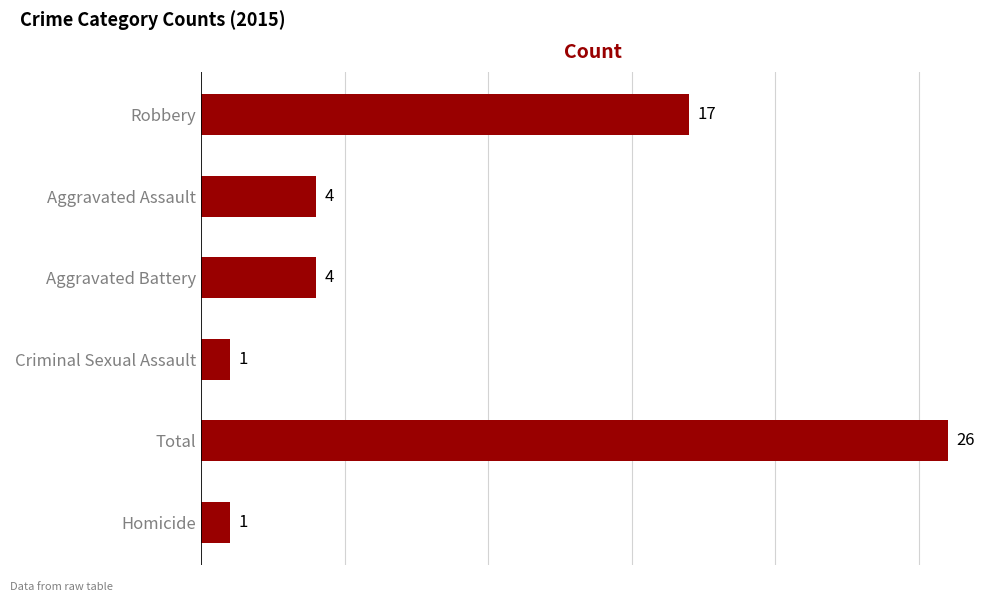

What is the value of the 1st bar from the top?

17